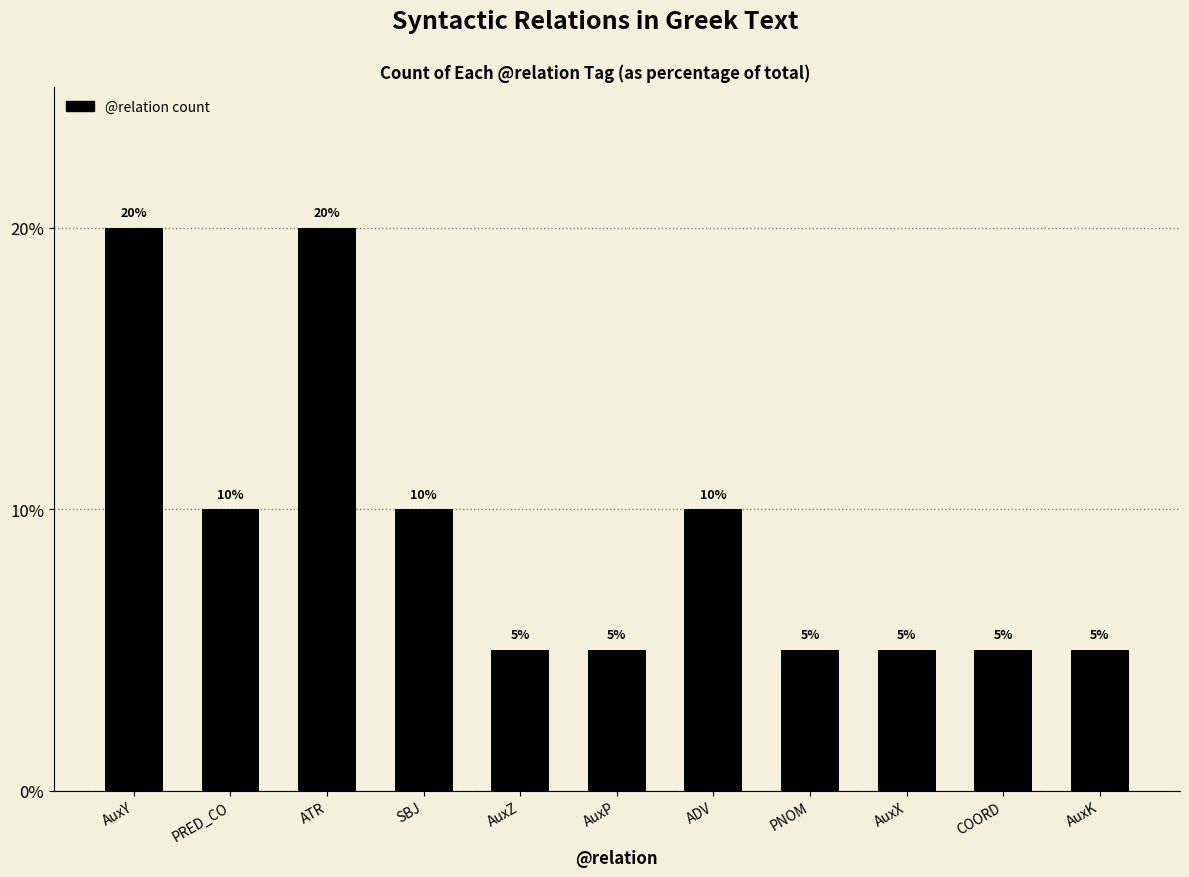

Rank the categories by value from lowest to highest.

AuxZ, AuxP, PNOM, AuxX, COORD, AuxK, PRED_CO, SBJ, ADV, AuxY, ATR